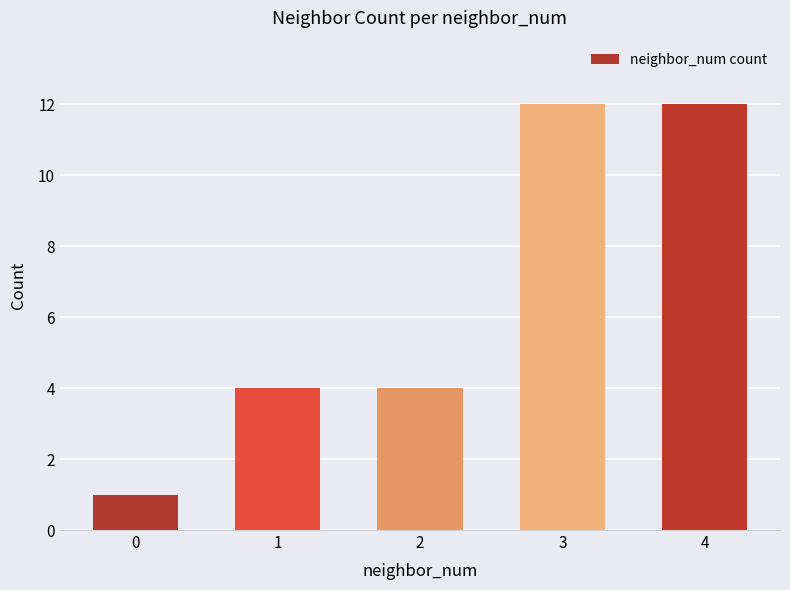

What is the sum of the values at 1 and 0?

5